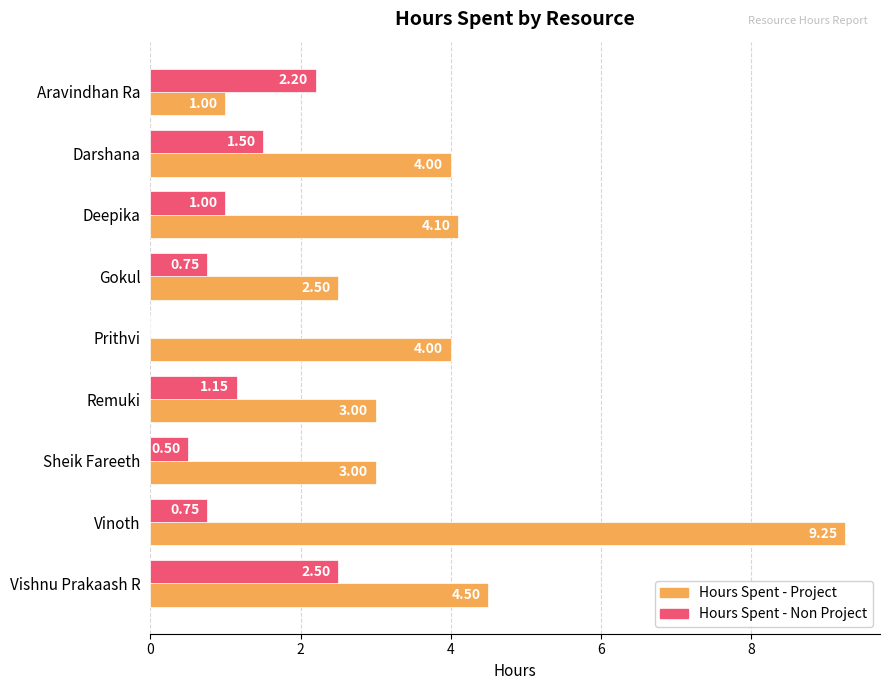

Where is Hours Spent - Non Project nearest to the value 1?

Deepika